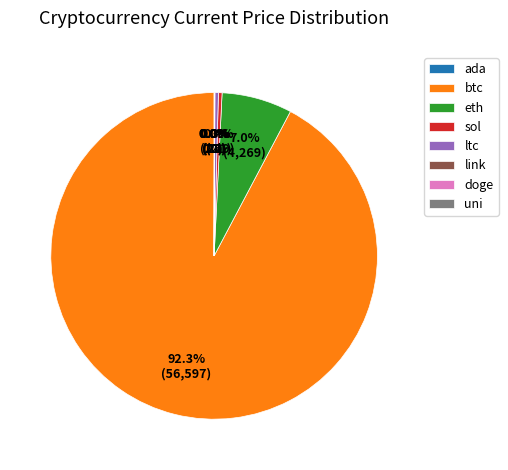

Which category has the biggest portion of the pie?

btc